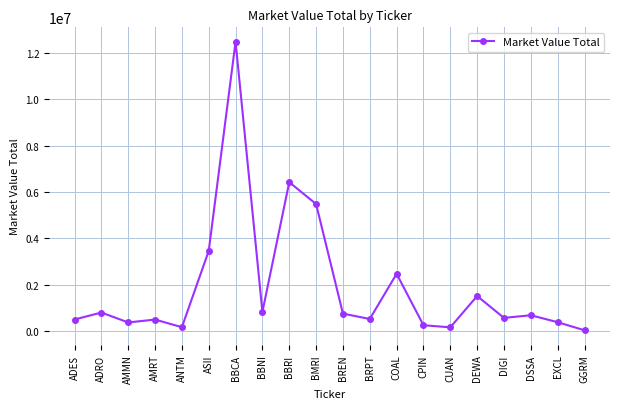

What is the difference between the maximum and minimum values?

12445701.7